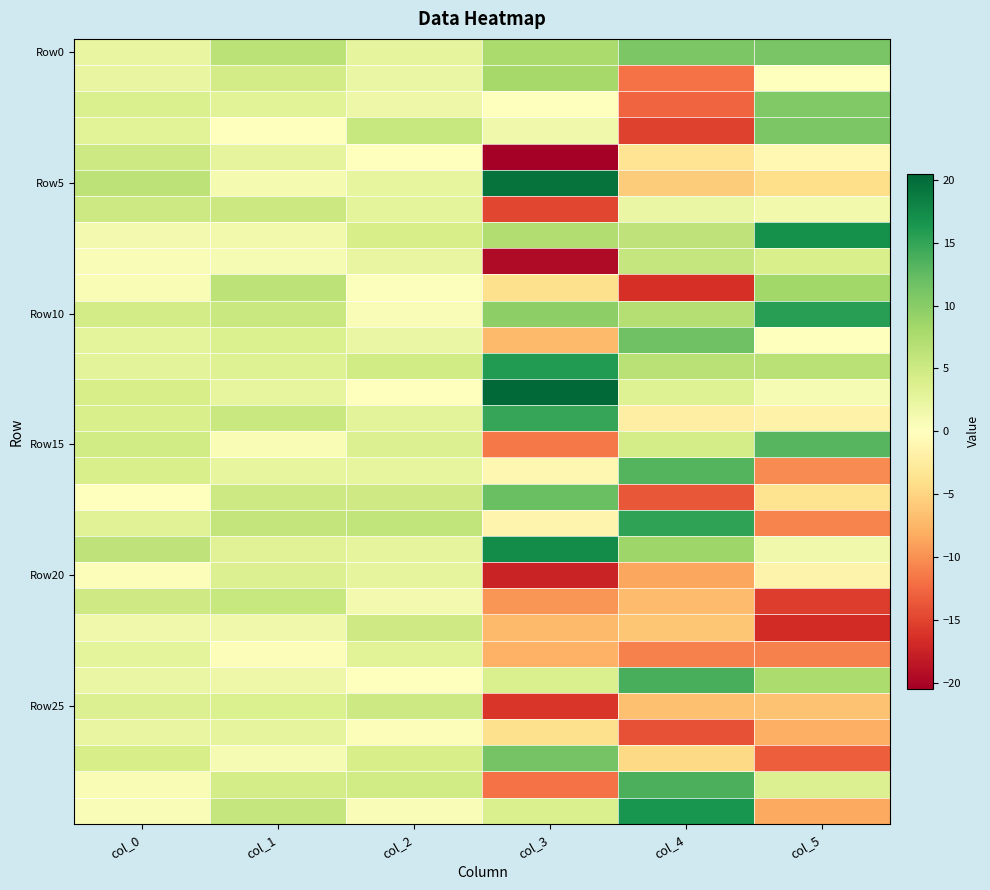

How many categories are shown in the chart?

6